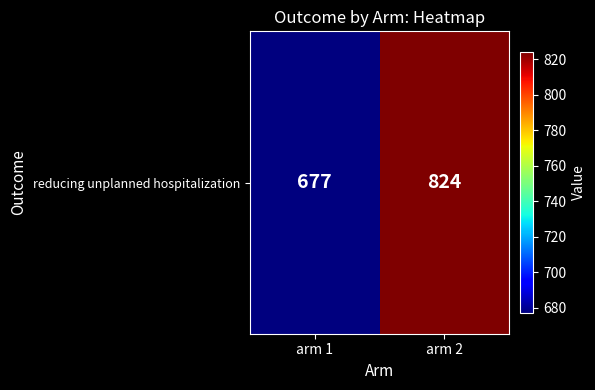

Between arm 2 and arm 1, which is larger?

arm 2